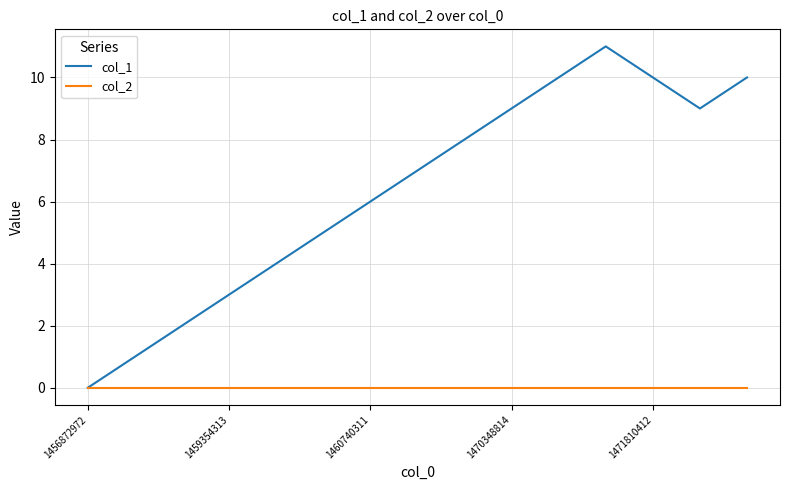

Which series has the largest total across all categories?

col_1